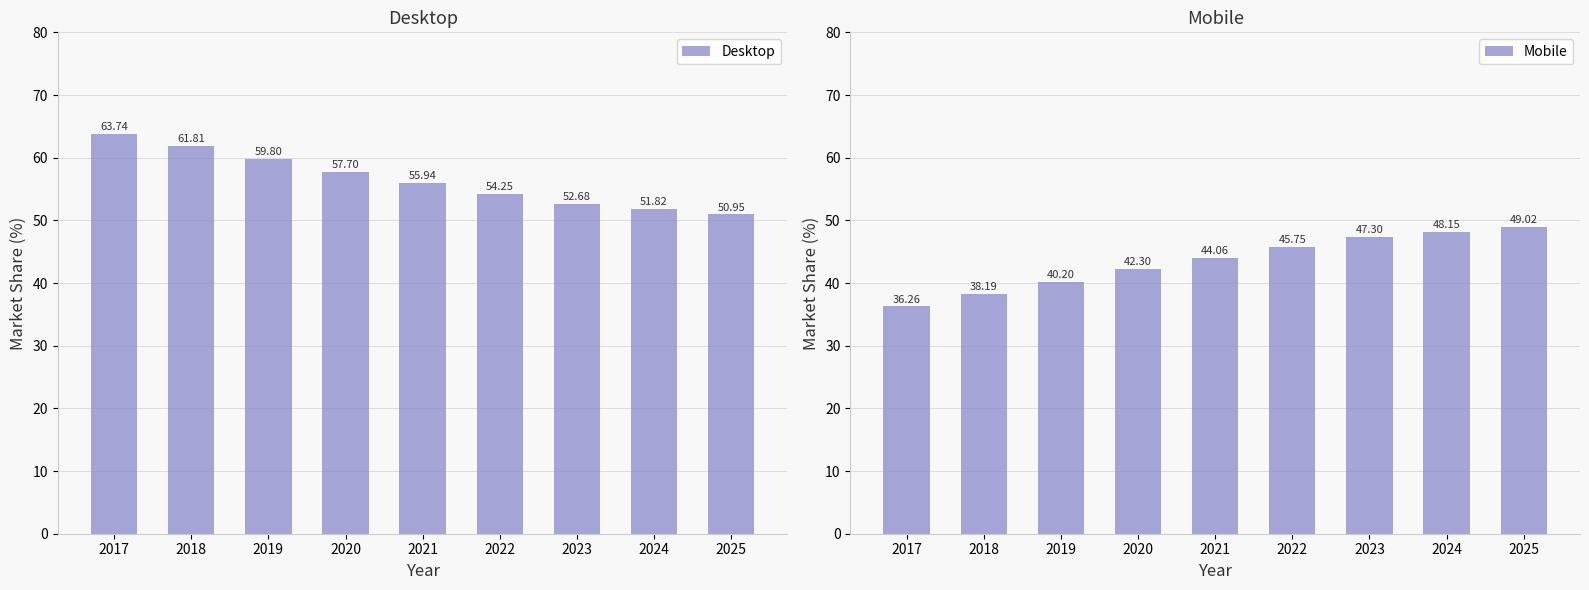

What is the value of the Mobile bar at the 9th from the left?

49.0